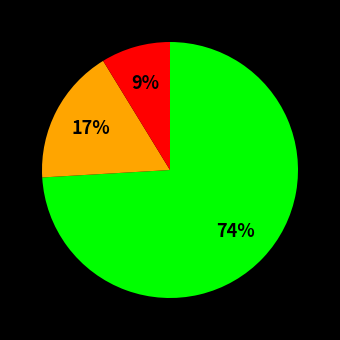

To the nearest percent, what is the average slice percentage?

33%